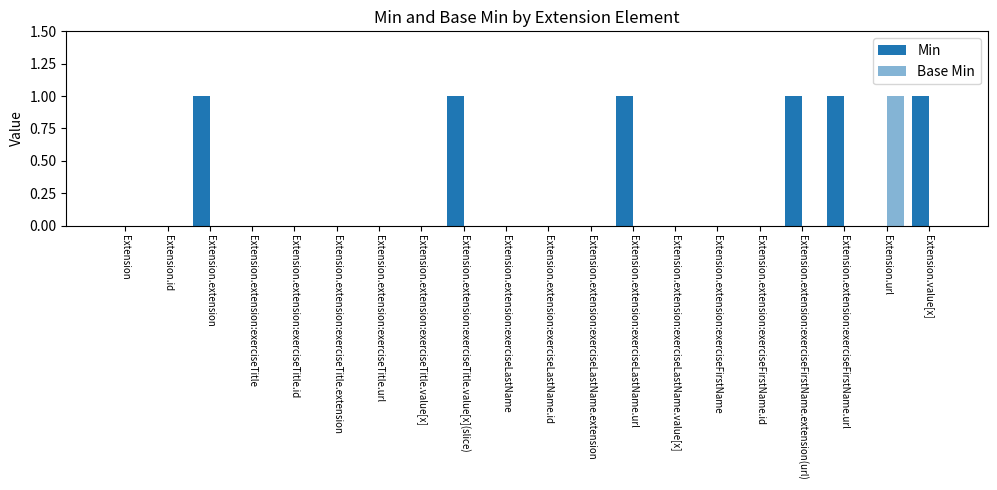

How many groups of bars are there?

20